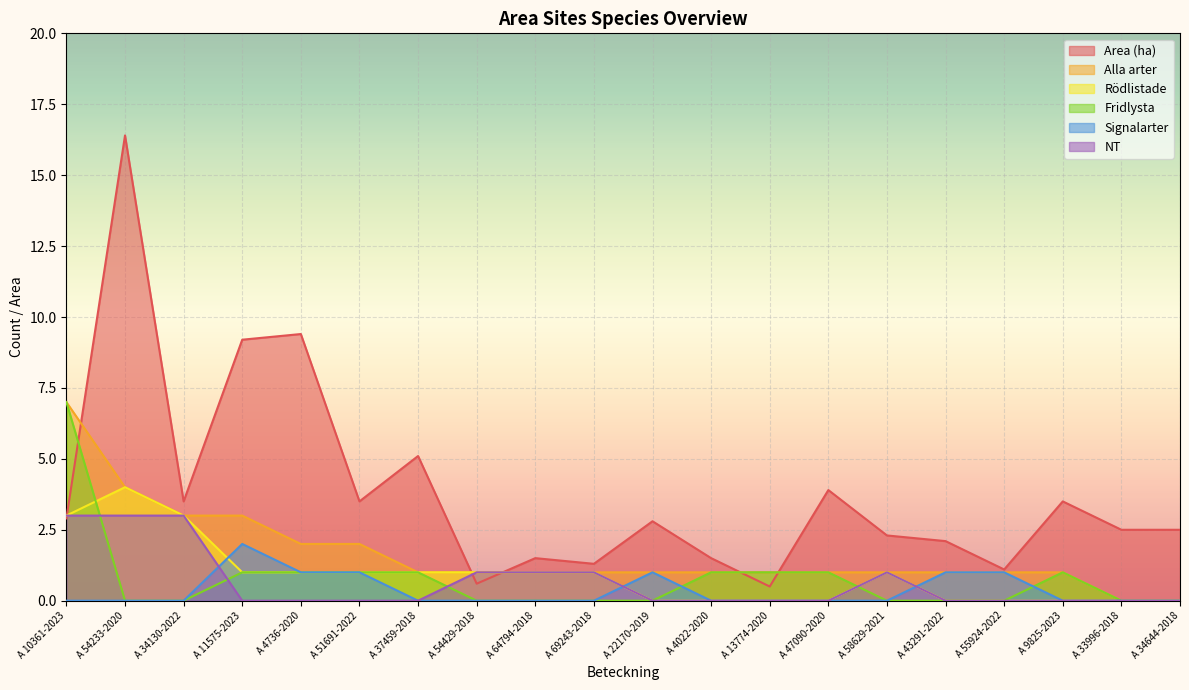

The value of NT at A 34644-2018 is 0.0. True or false?

True